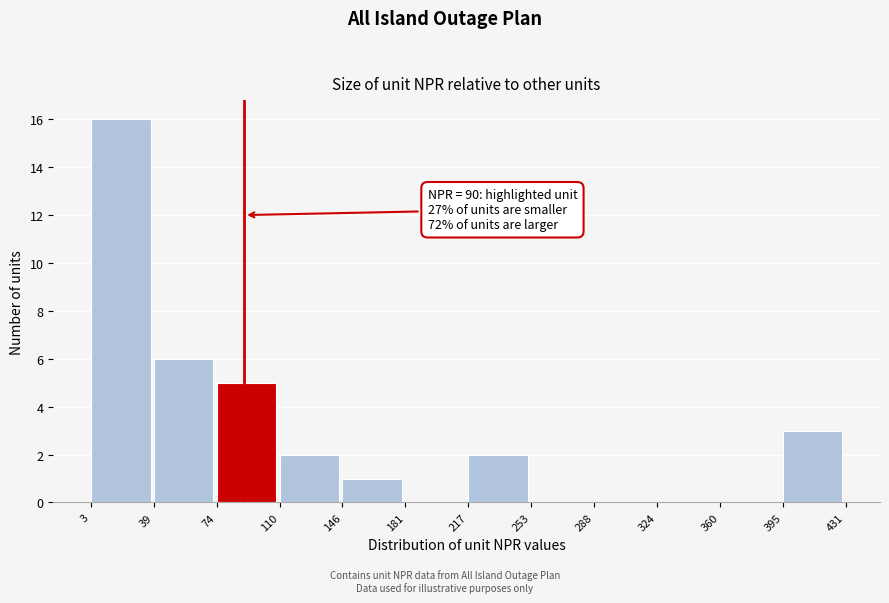

Over which range of the x-axis is the bar tallest?

3 to 39